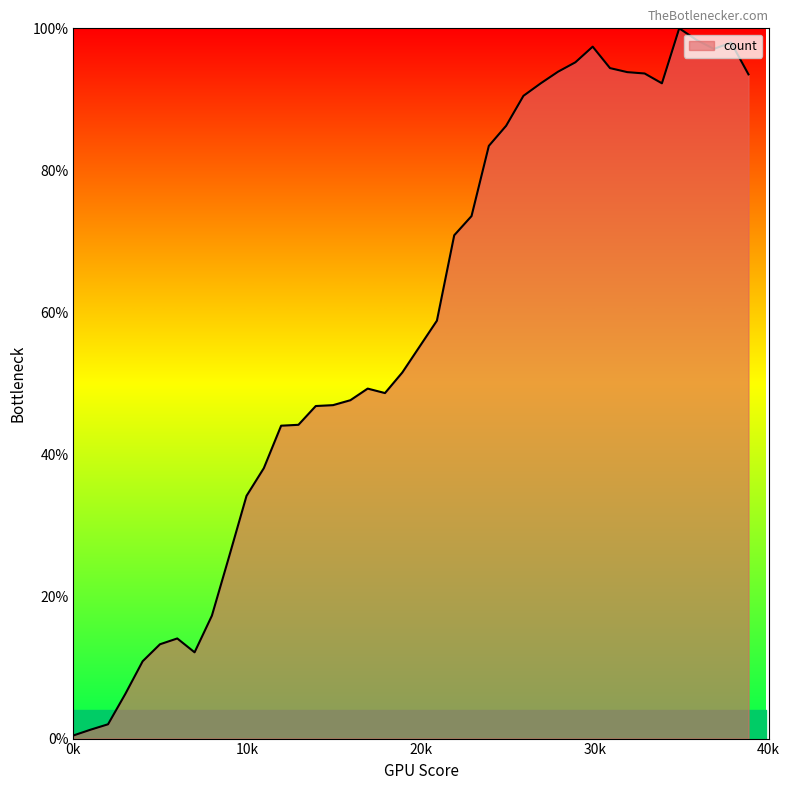

What is the difference between the maximum and minimum values?

99.6